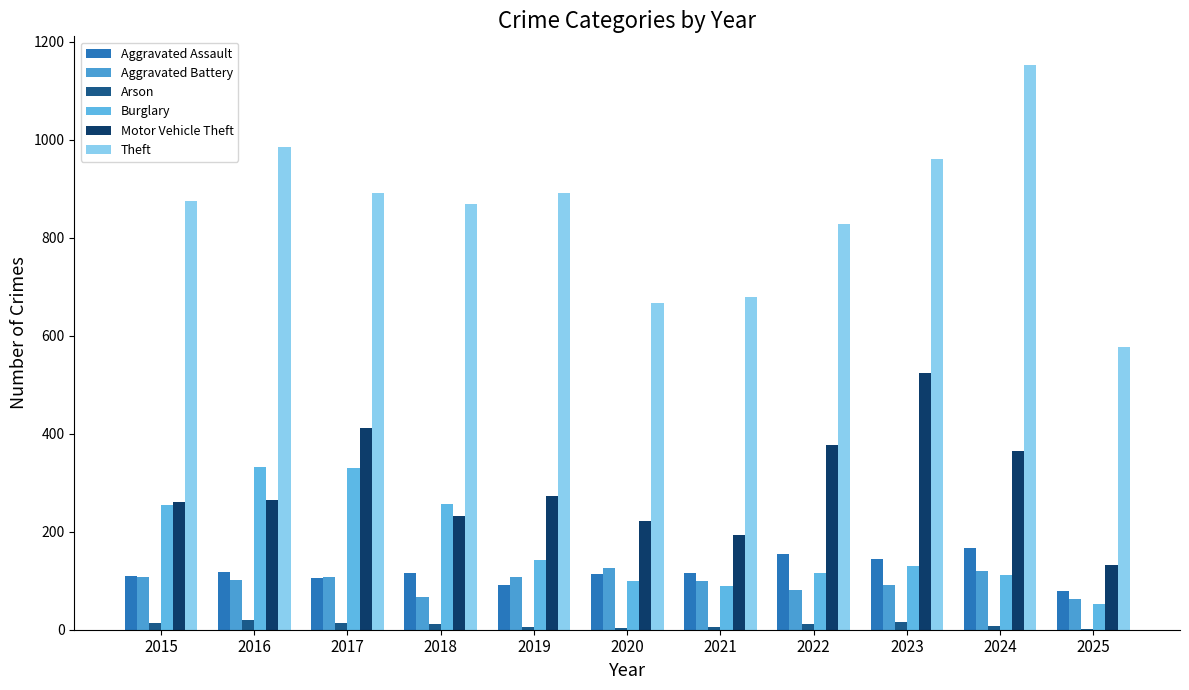

Does the chart contain stacked bars?

No